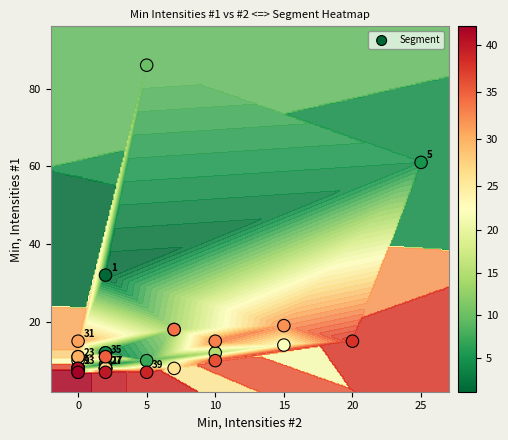

The value at 31 is 12. True or false?

False